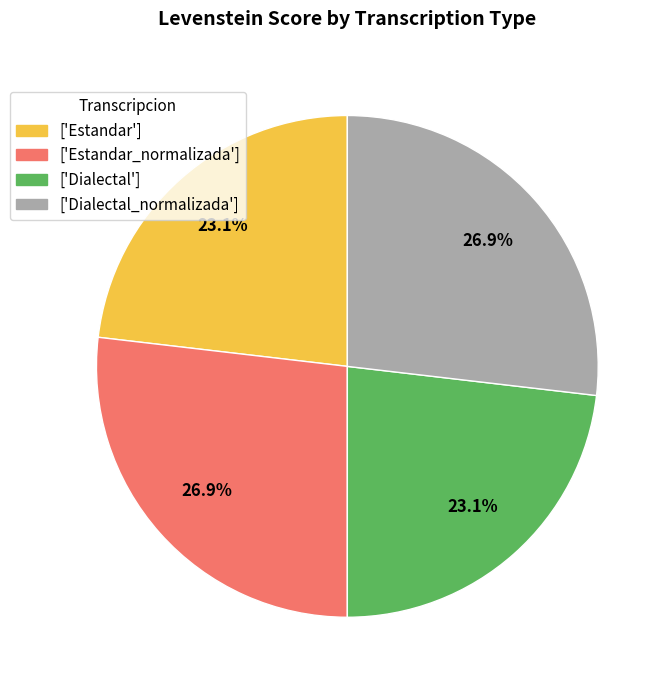

What percentage do ['Dialectal'] and ['Dialectal_normalizada'] together represent?

50.0%